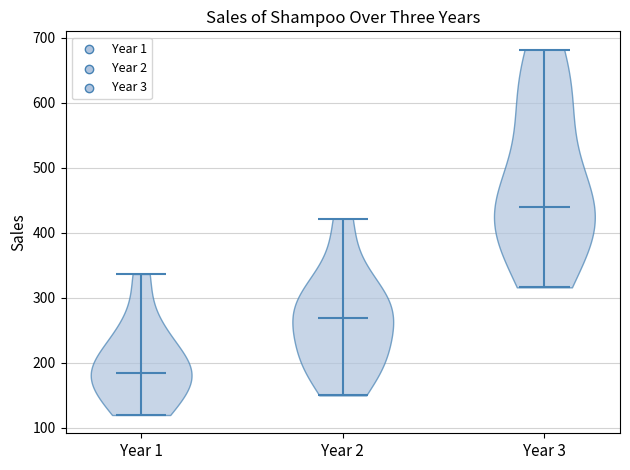

Which violin has the lowest median line?

Year 1